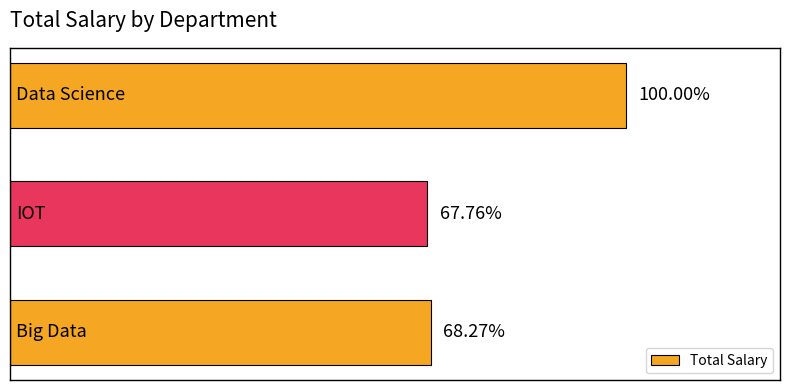

Does the chart contain any negative values?

No